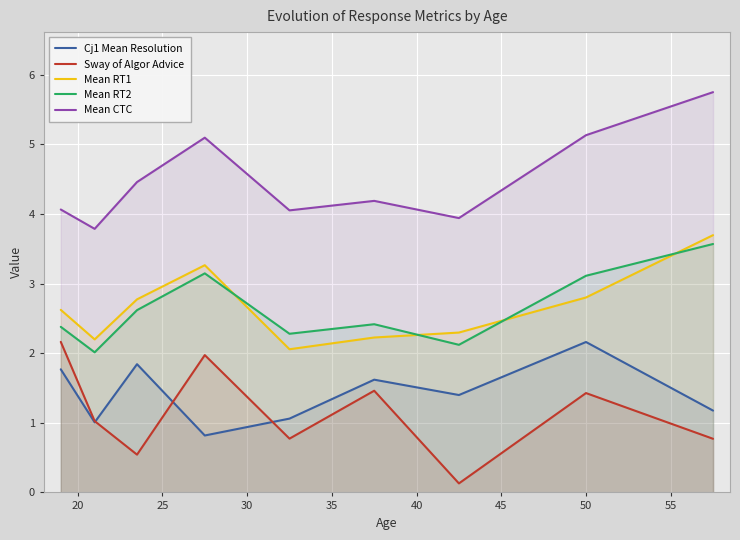

True or false: Mean RT2 and Sway of Algor Advice cross at least once.

False